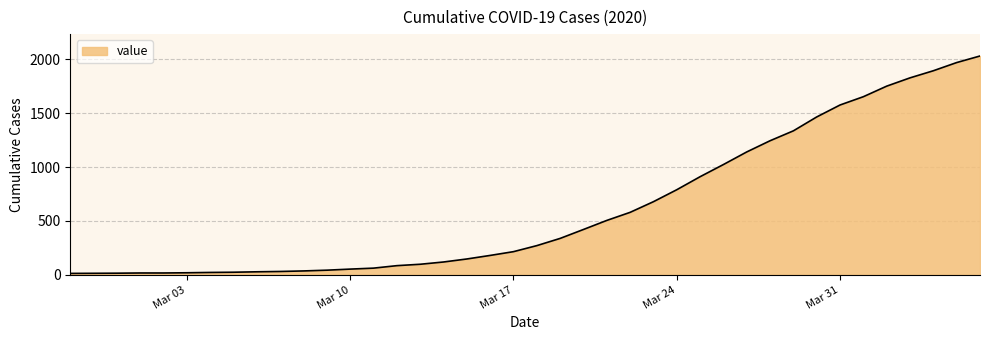

What is the maximum value shown in the chart?

2032